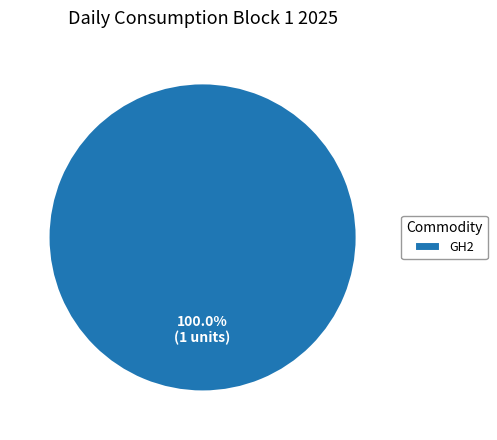

Rank the categories by value from highest to lowest.

GH2